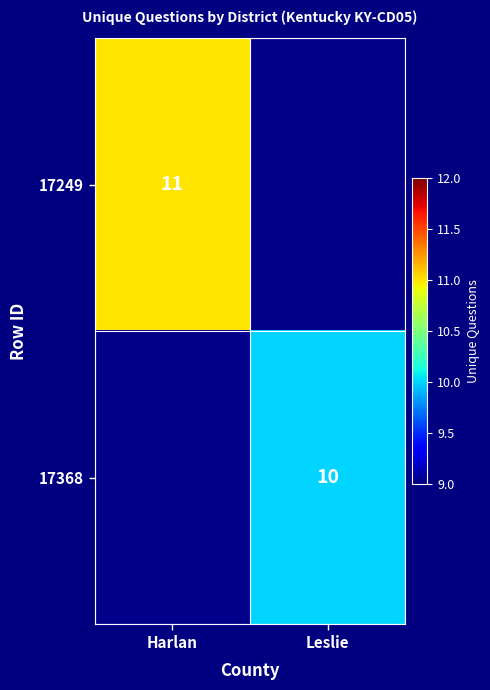

Count the number of data series in this chart.

2